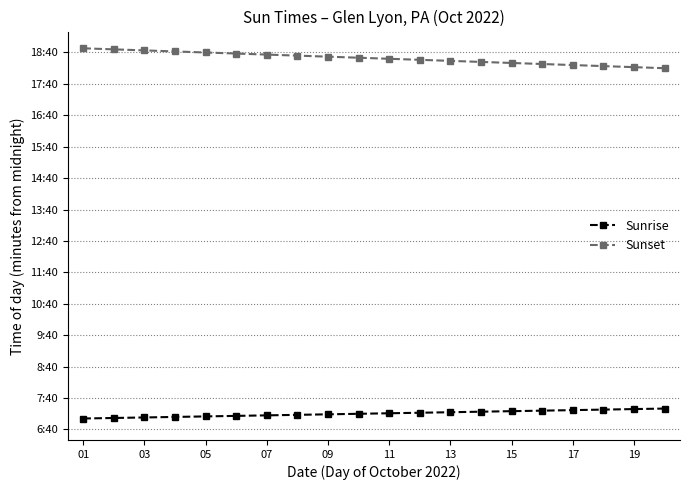

Which series has the largest range (max minus min)?

Sunset